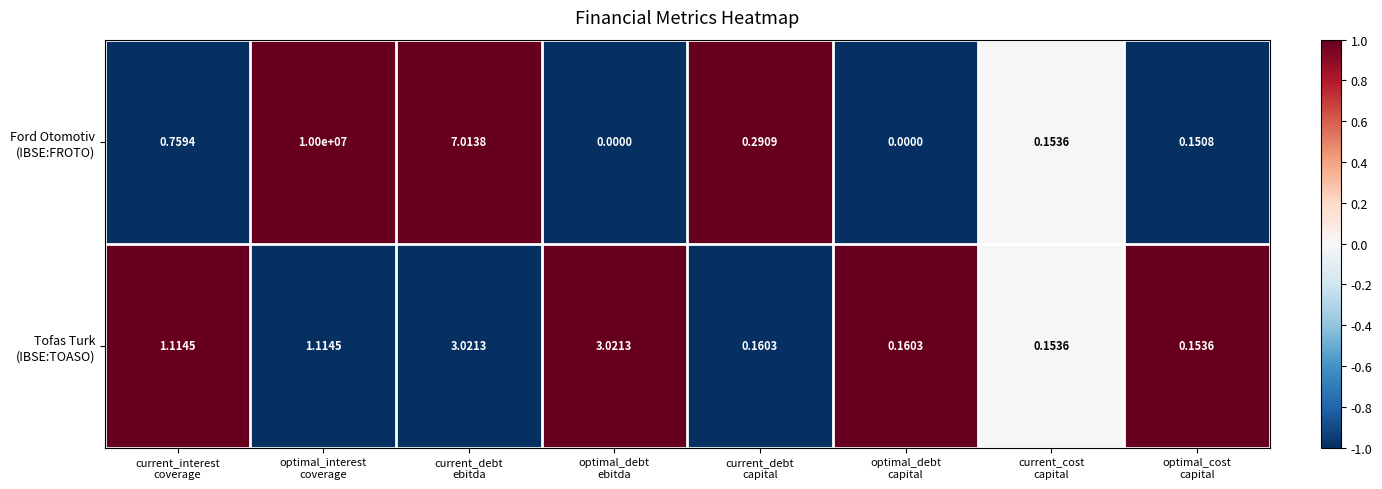

How many series are shown in this chart?

2